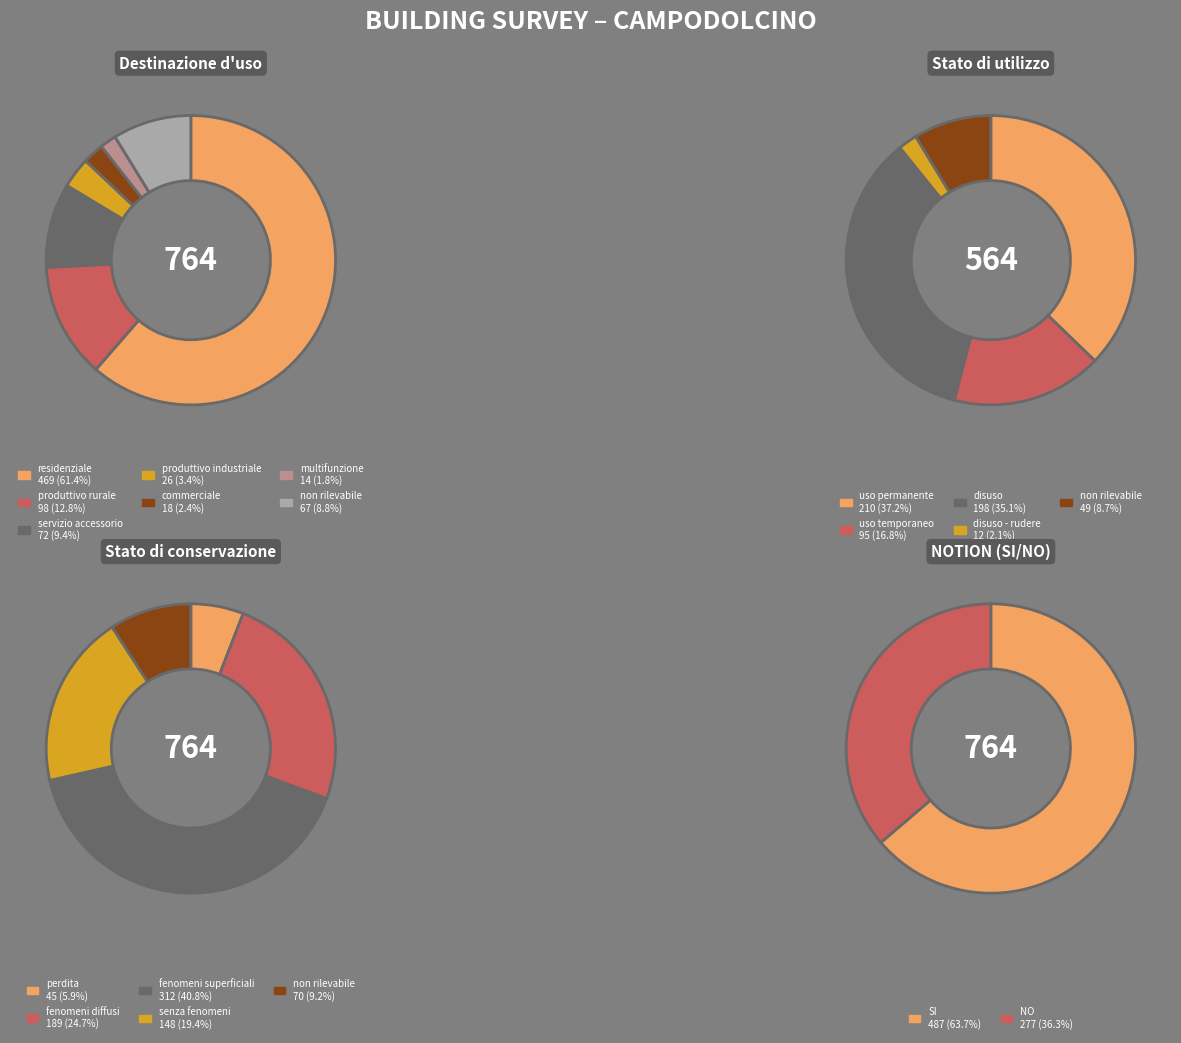

Do residenziale and multifunzione together represent more than half of the pie?

Yes